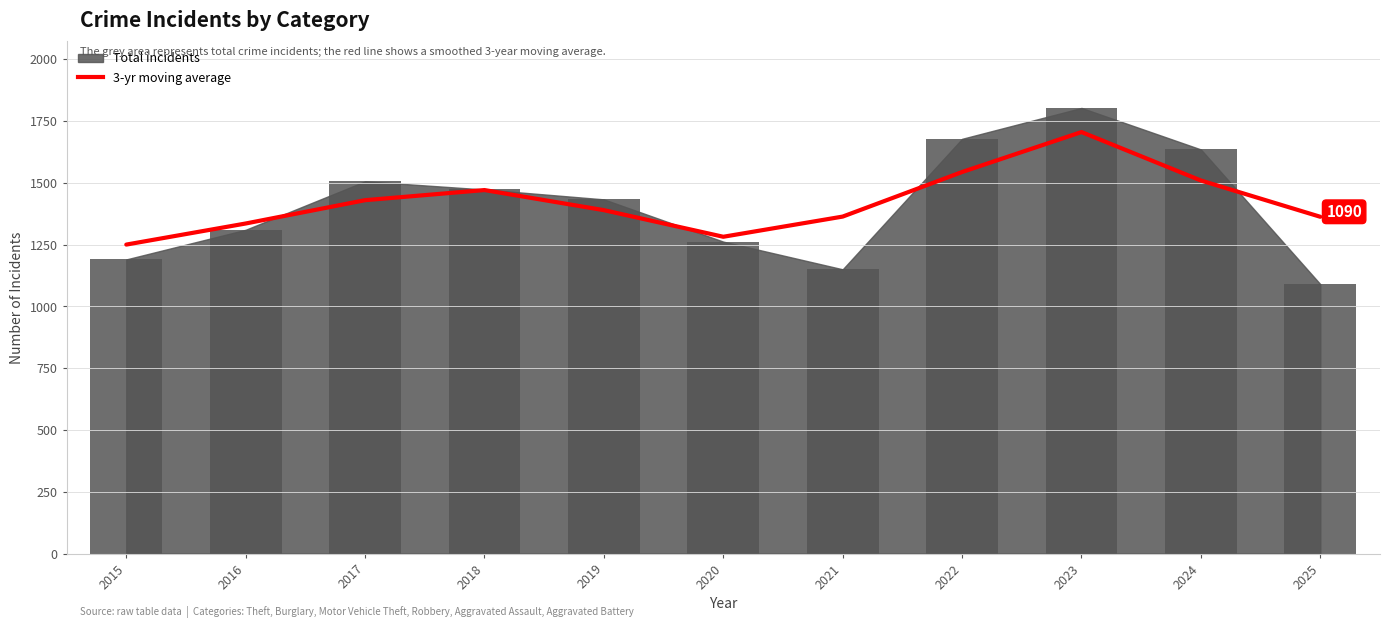

How many values in the 3-yr moving average series are below 1389?

5